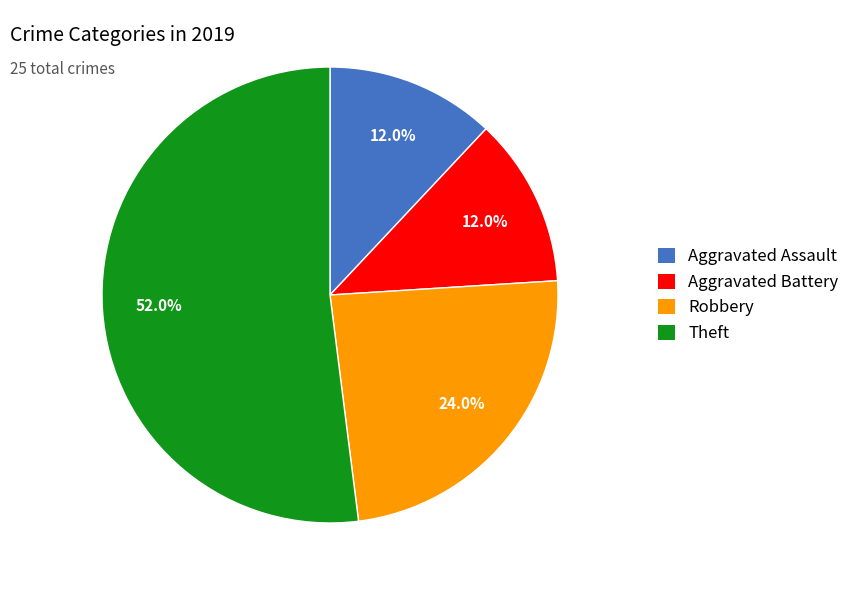

To the nearest percent, what is the average slice percentage?

25%